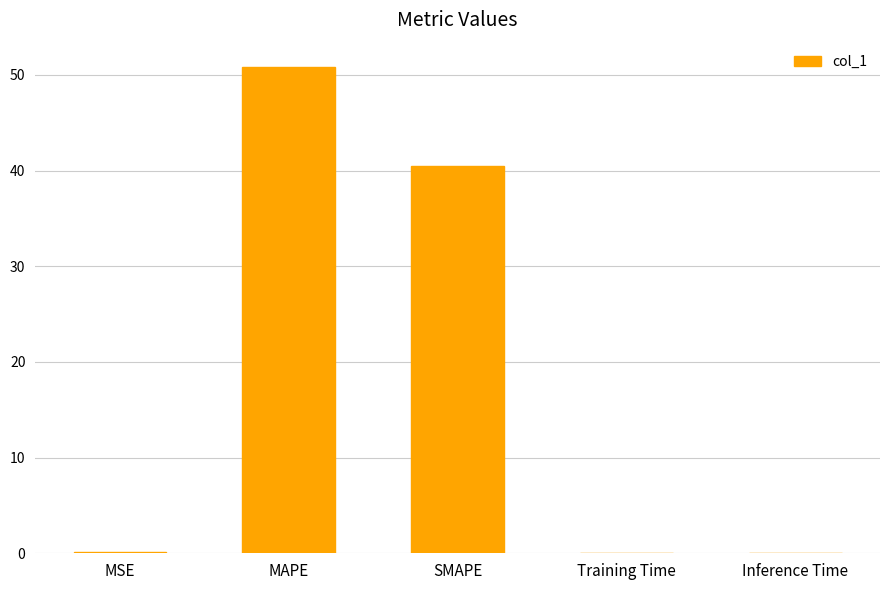

What is the sum of the values at SMAPE and MAPE?

91.3